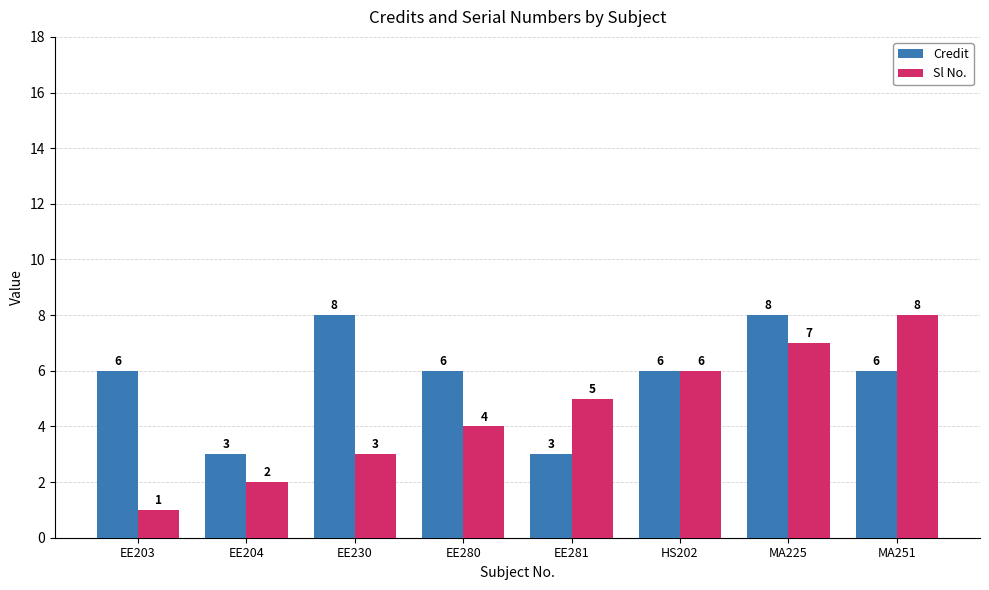

List the series in order of their overall mean, highest first.

Credit, Sl No.